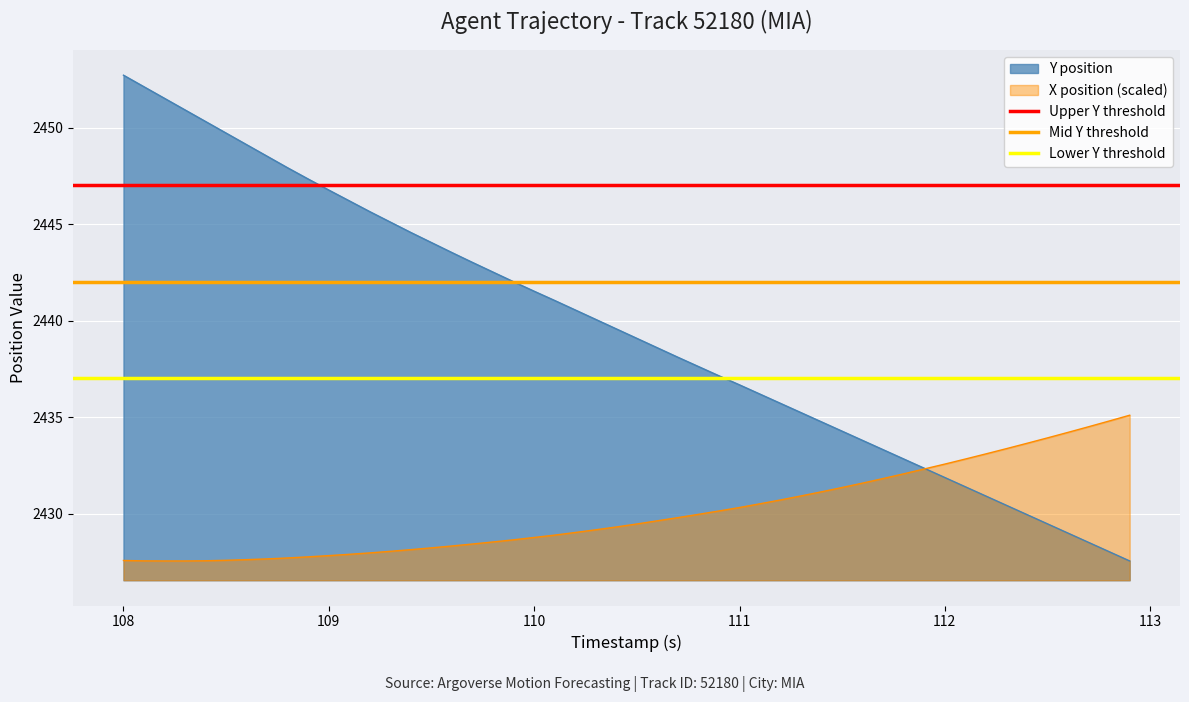

What is the value of the Lower Y threshold point at the 2nd from the left?

2437